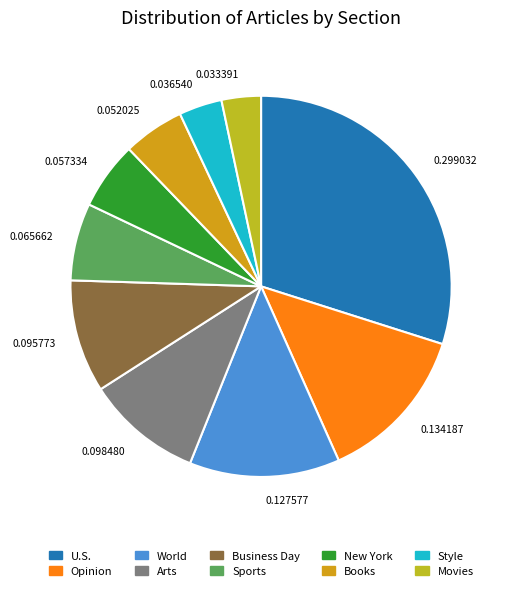

Approximately how many times larger is the value at New York compared to Movies?

1.7